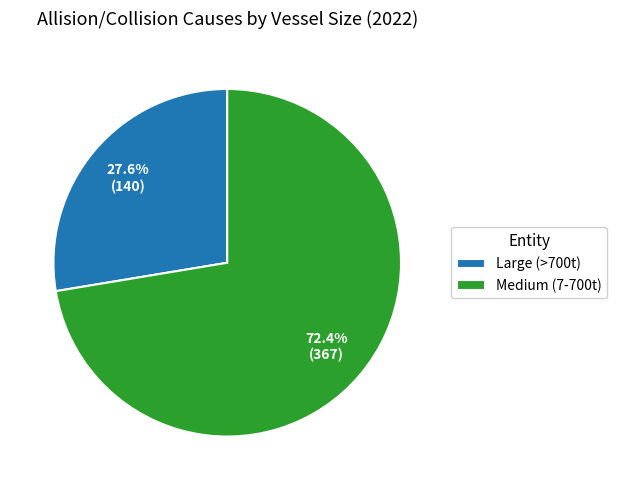

True or false: Medium (7-700t) accounts for 72% of the total.

True